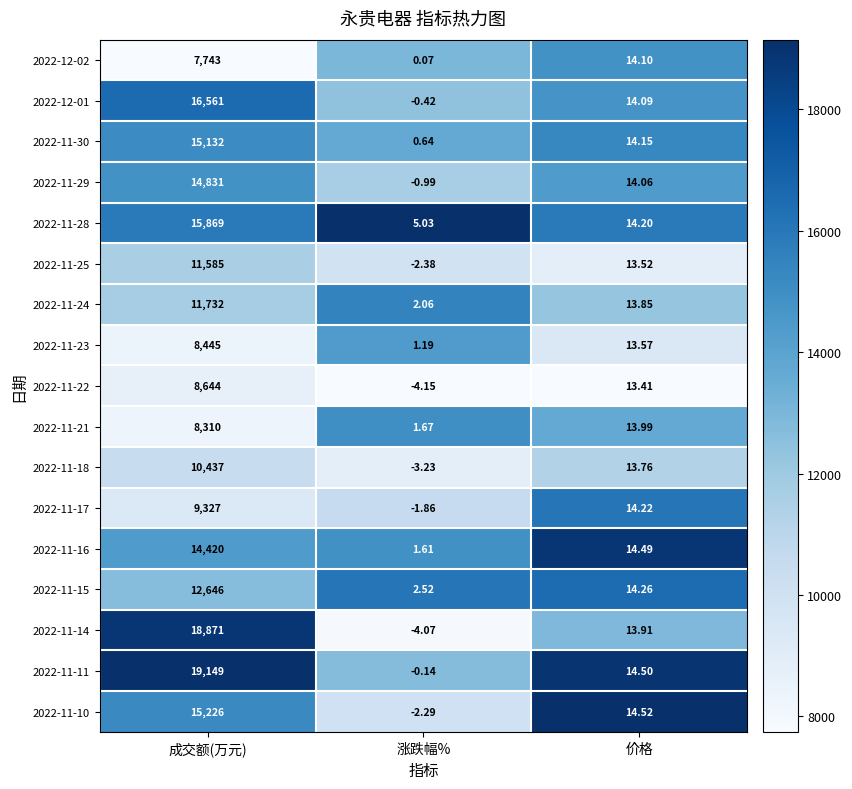

Where is 2022-11-25 nearest to the value 5791?

价格